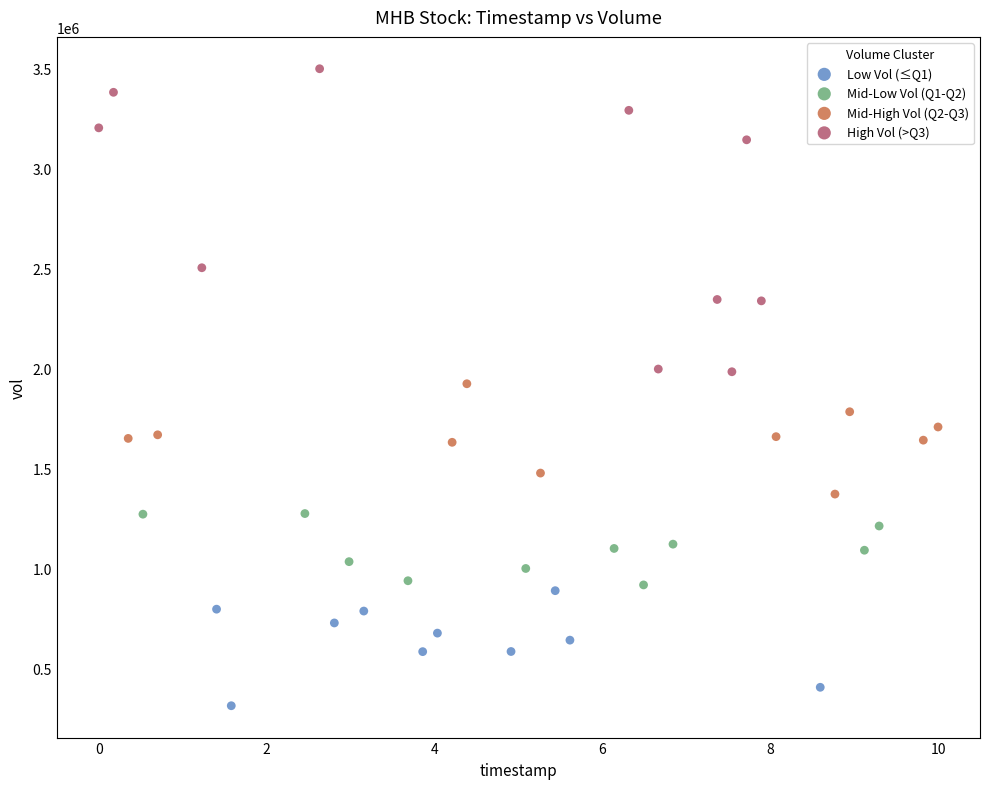

What are all the series names shown in the legend?

Low Vol (≤Q1), Mid-Low Vol (Q1-Q2), Mid-High Vol (Q2-Q3), High Vol (>Q3)